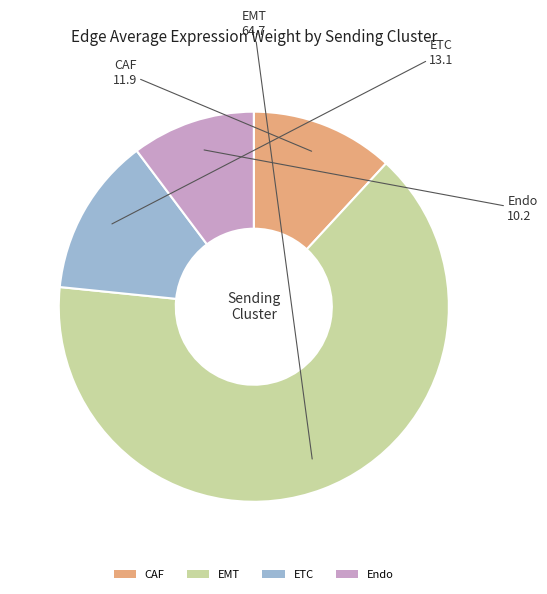

Do ETC and CAF together represent more than half of the pie?

No